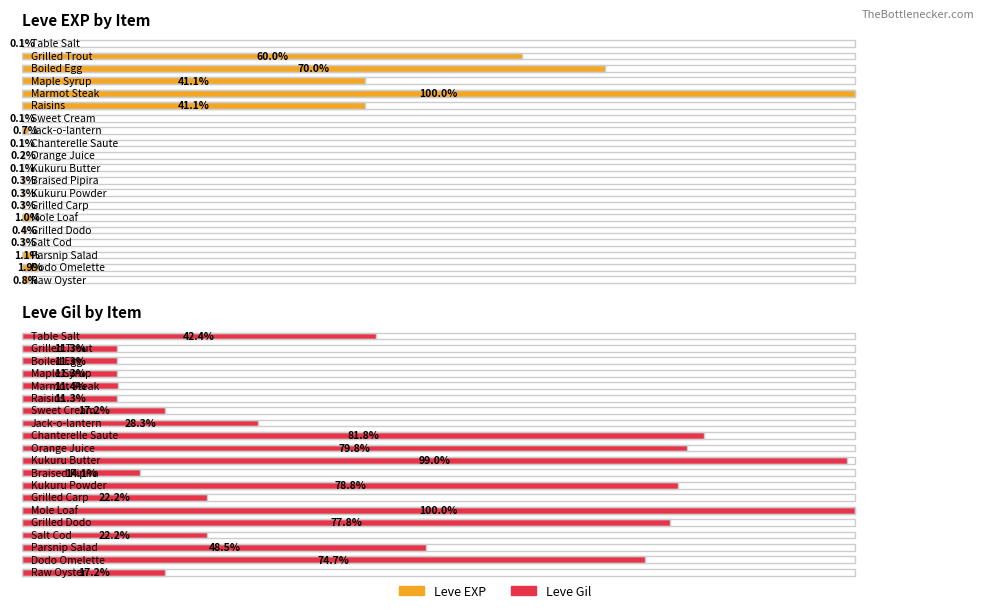

Which series changed the most between Raisins and Chanterelle Saute?

Leve Gil